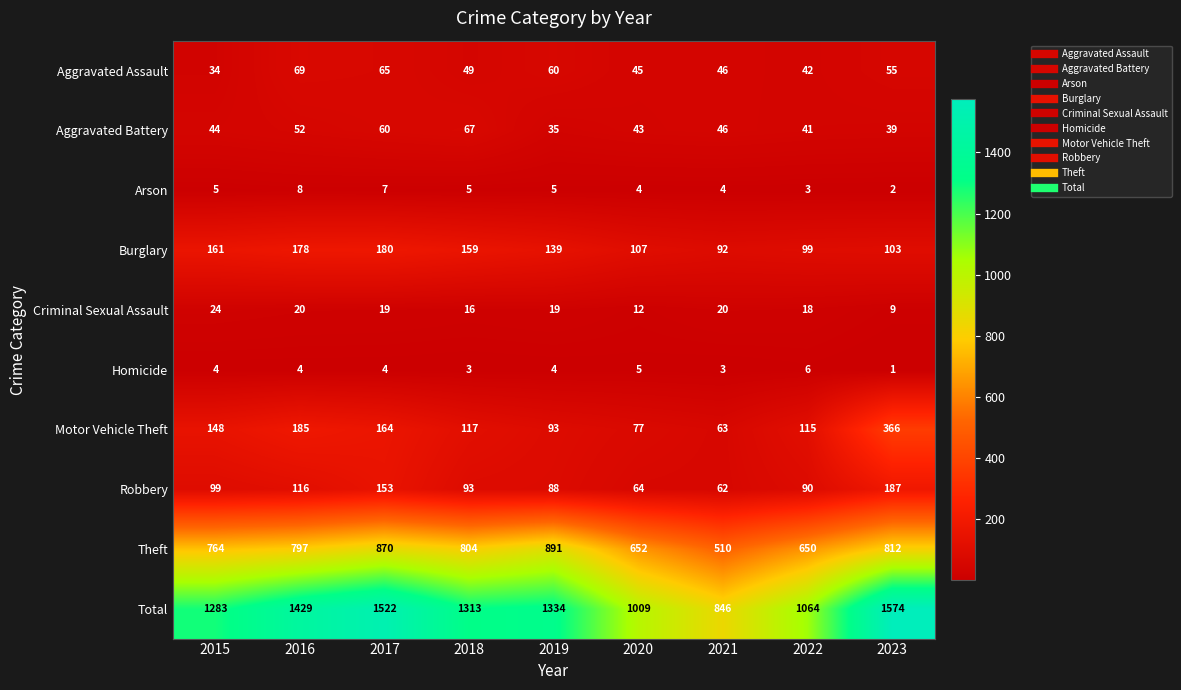

What is the difference between the Arson values at 2015 and 2016?

3